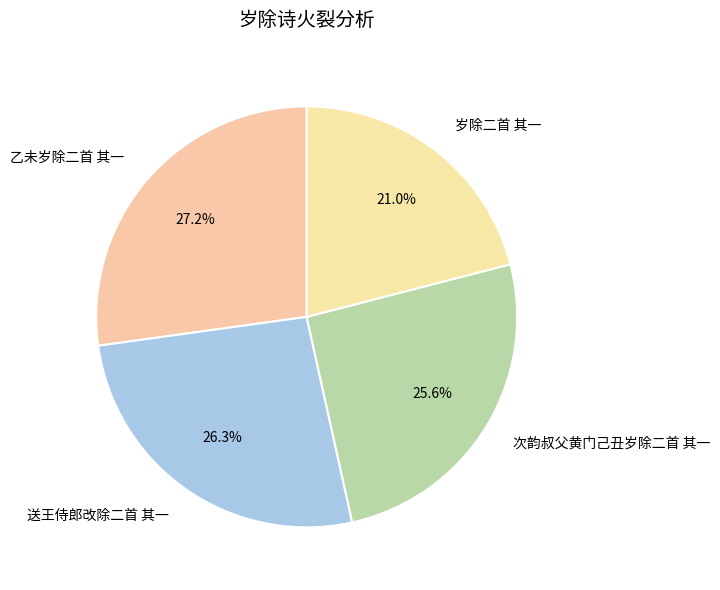

What is the largest slice in the pie chart?

乙未岁除二首 其一